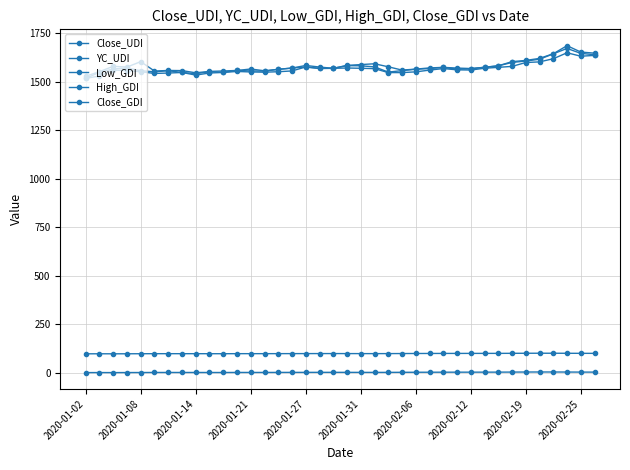

How many lines are shown in the chart?

5